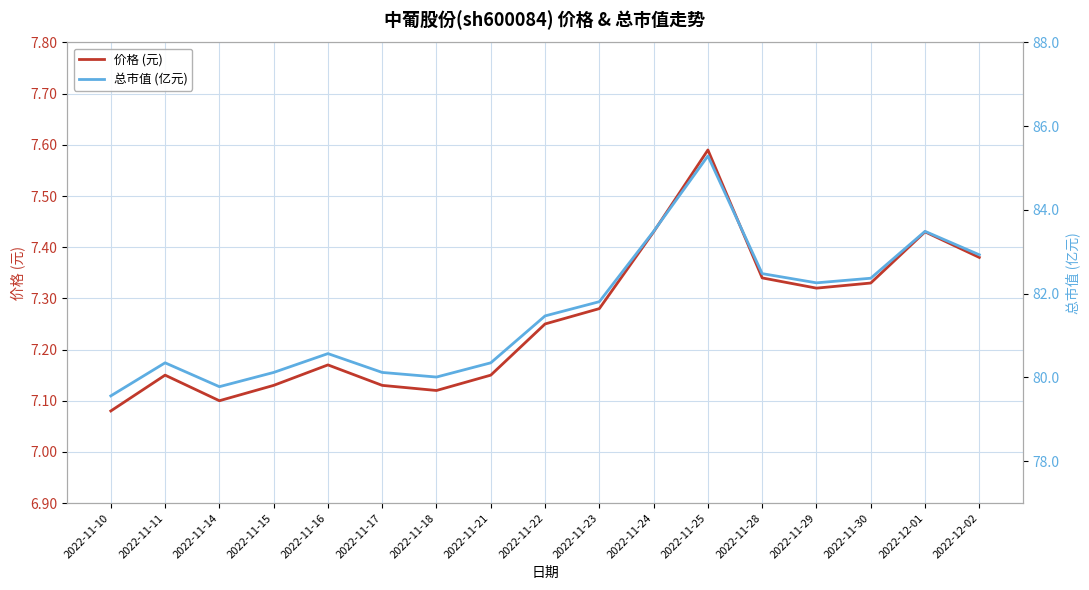

Which series has the largest total across all categories?

总市值 (亿元)